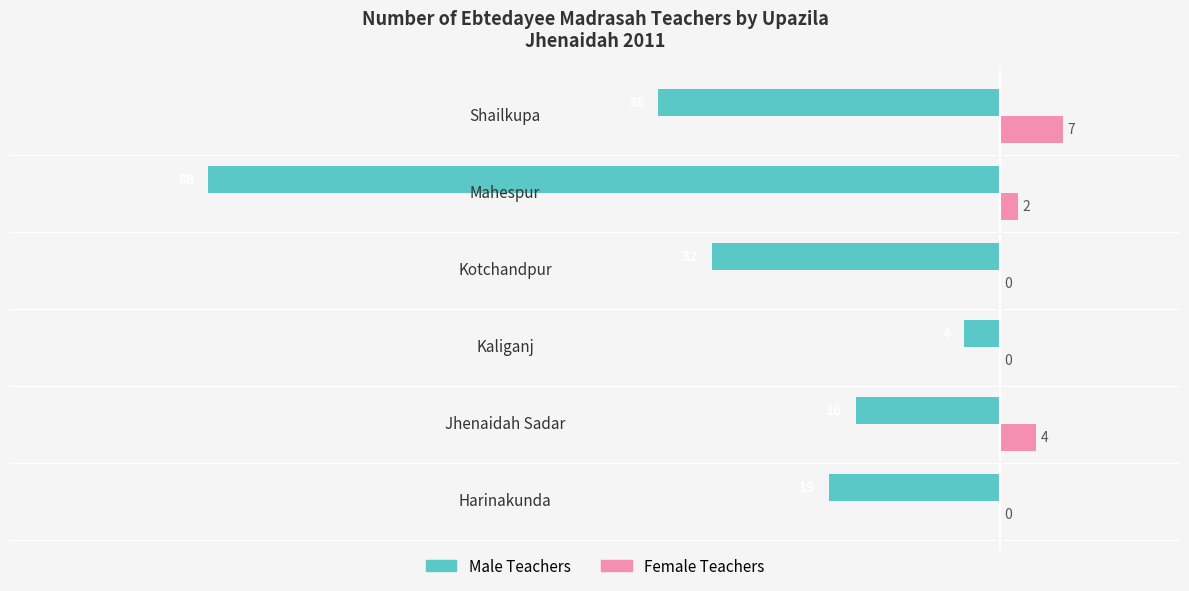

What is the sum of all Male Teachers values?

-197